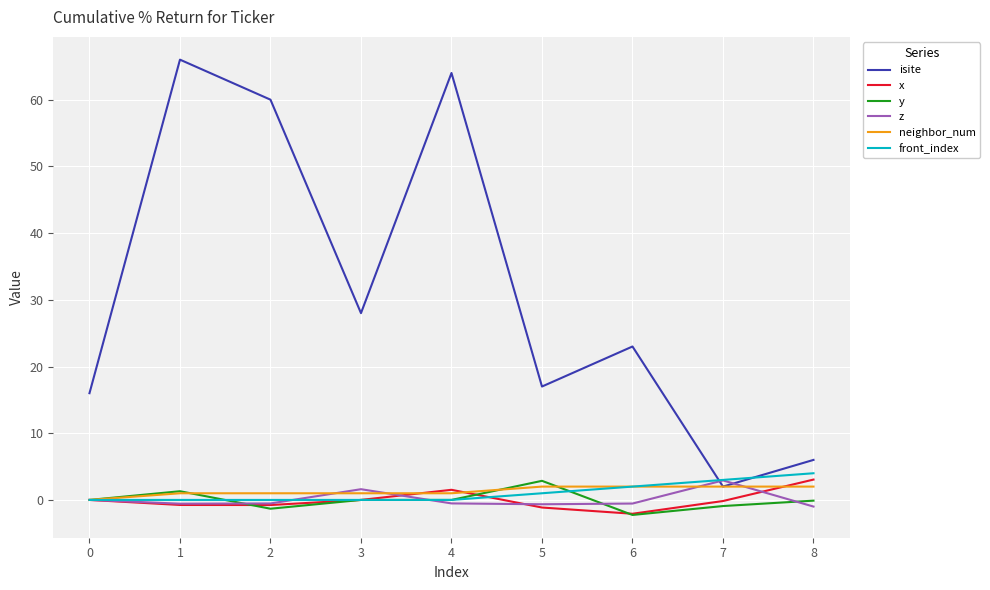

How many lines are shown in the chart?

6